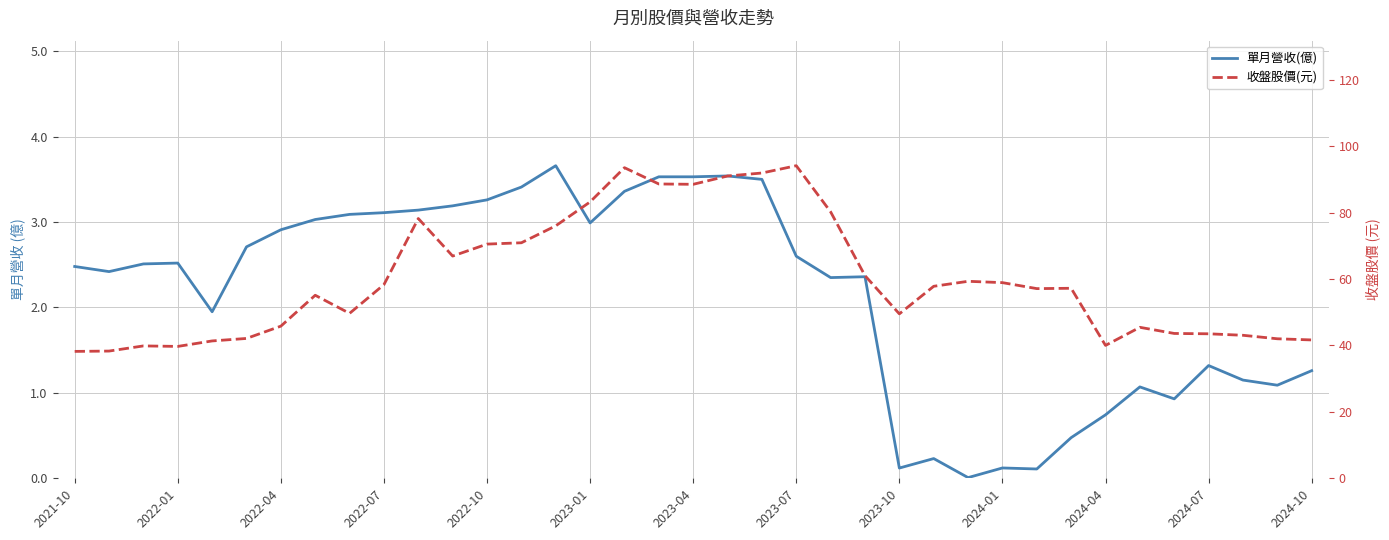

Reading left to right, what are all the values shown in this chart?

單月營收(億): 2.5	2.4	2.5	2.5	1.9	2.7	2.9	3.0	3.1	3.1	3.1	3.2	3.3	3.4	3.7	3.0	3.4	3.5	3.5	3.5	3.5	2.6	2.4	2.4	0.1	0.2	0.0	0.1	0.1	0.5	0.7	1.1	0.9	1.3	1.1	1.1	1.3
收盤股價(元): 38.2	38.3	39.9	39.7	41.4	42.1	45.8	55.1	49.6	58.3	78.2	66.9	70.5	70.9	76.0	83.2	93.5	88.6	88.5	91.0	91.9	94.1	80.2	61.0	49.5	57.8	59.3	58.9	57.1	57.2	40.0	45.5	43.6	43.5	43.0	42.0	41.6